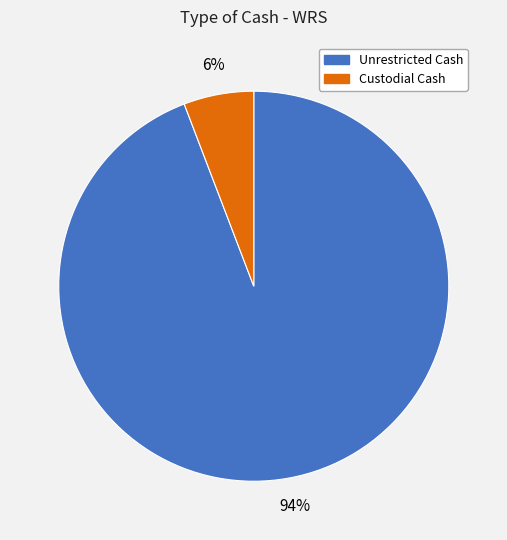

What is the smallest slice in the pie chart?

Custodial Cash